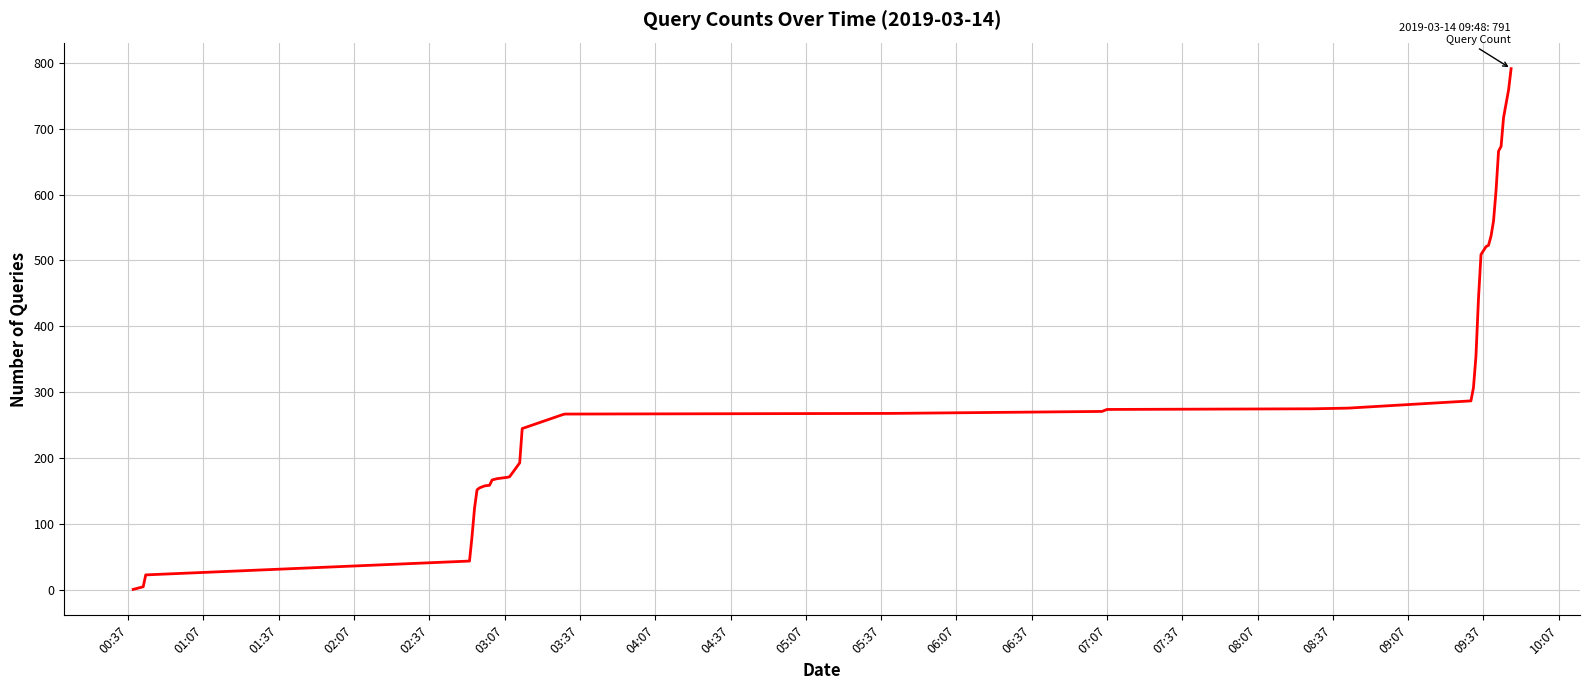

What is the greatest value displayed?

791